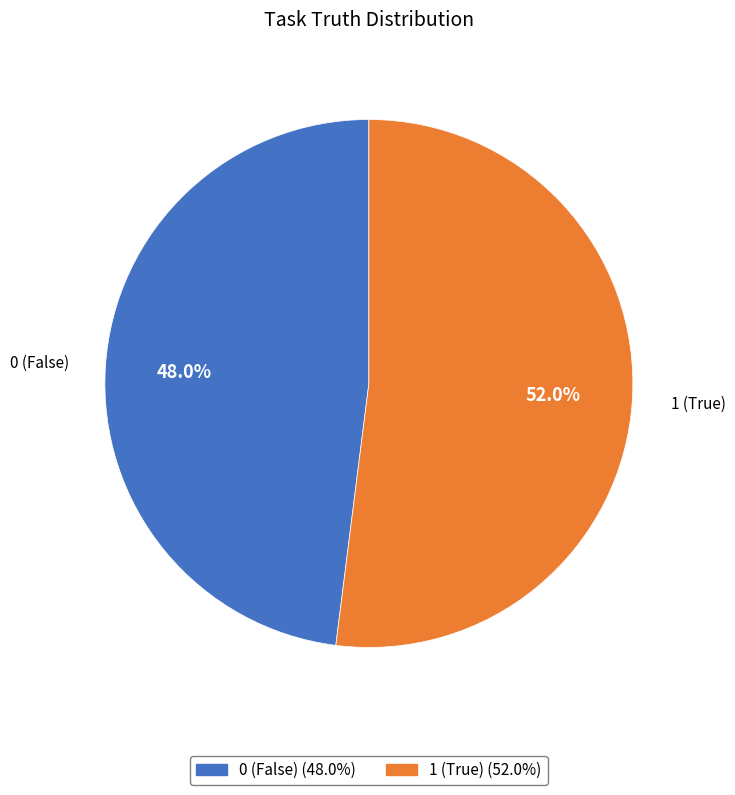

Which category accounts for the majority?

1 (True)